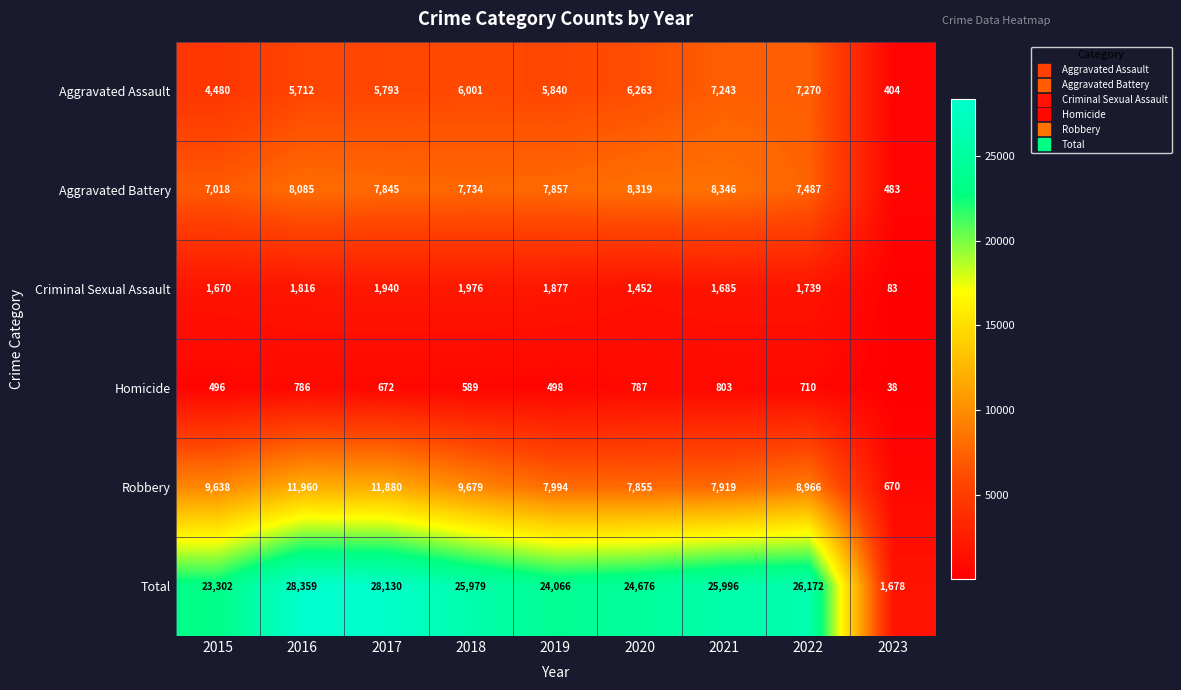

Where is Total nearest to the value 15018?

2015